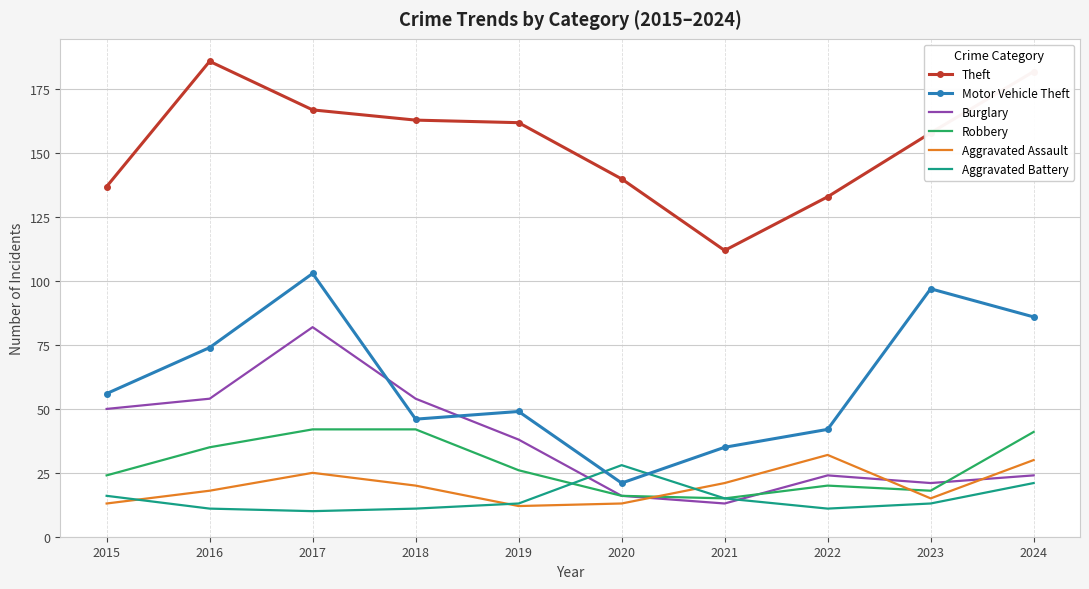

In Burglary, how many points are higher than both neighbors (excluding endpoints)?

2